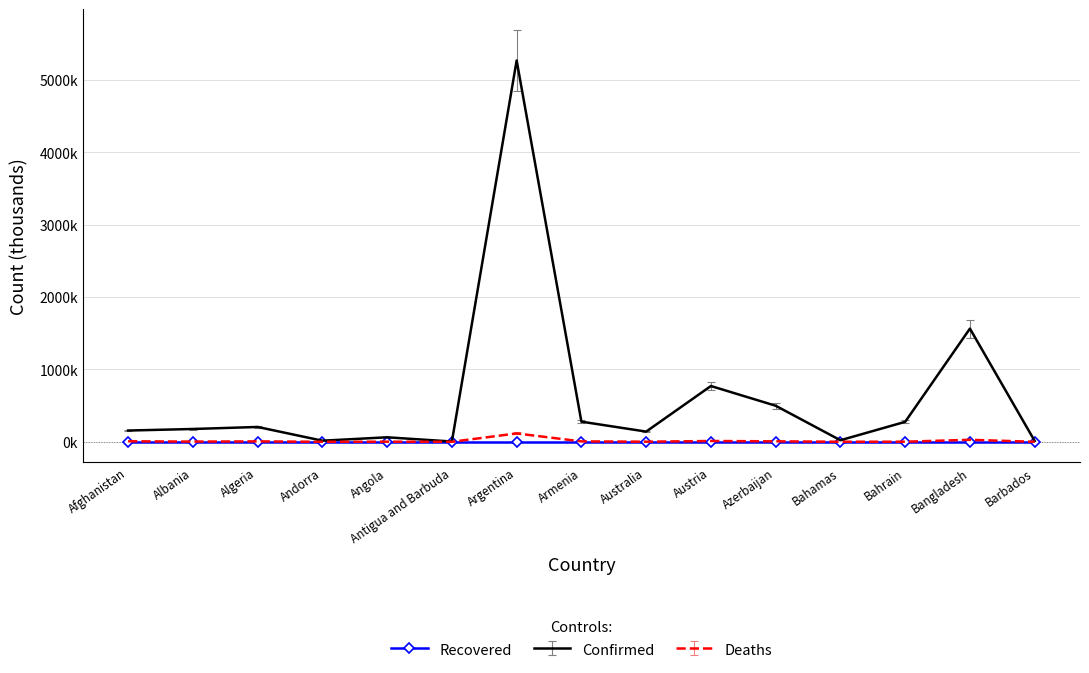

What are all the series names shown in the legend?

Recovered, Confirmed, Deaths